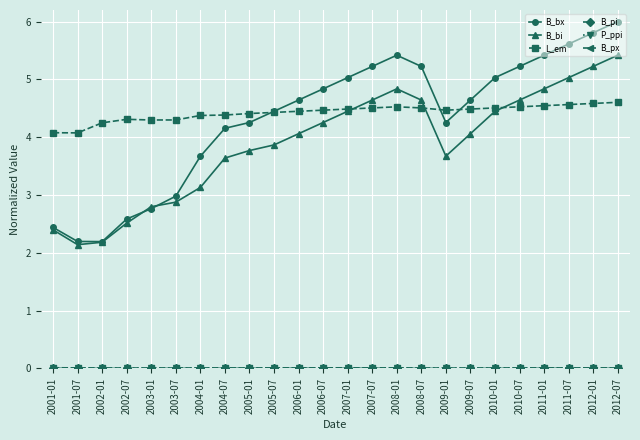

Which series changed the most between 2002-01 and 2012-07?

B_bx